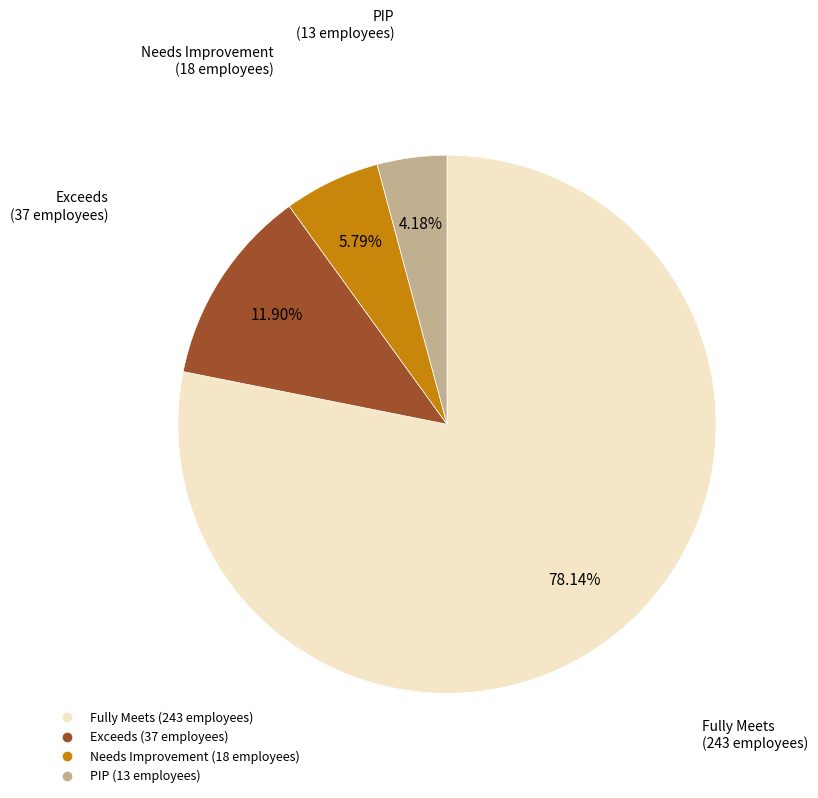

How much of the chart is everything except PIP?

95.8%